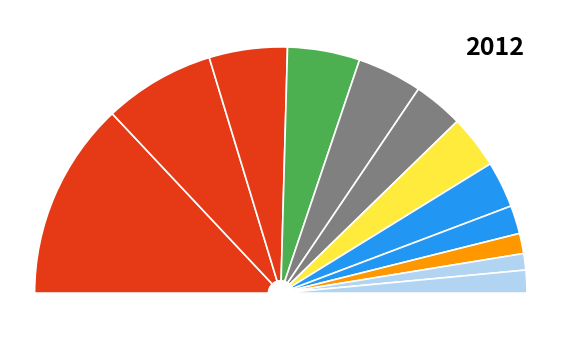

Is there any slice that represents more than half of the pie?

No